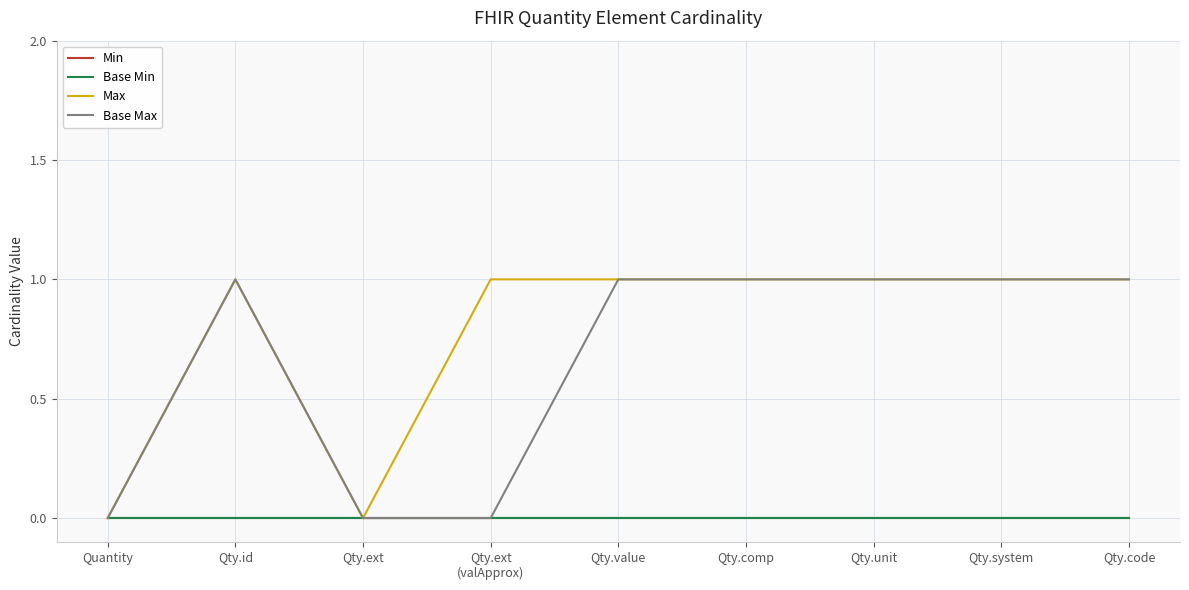

Rank the series by their maximum value, from highest to lowest.

Max, Base Max, Min, Base Min